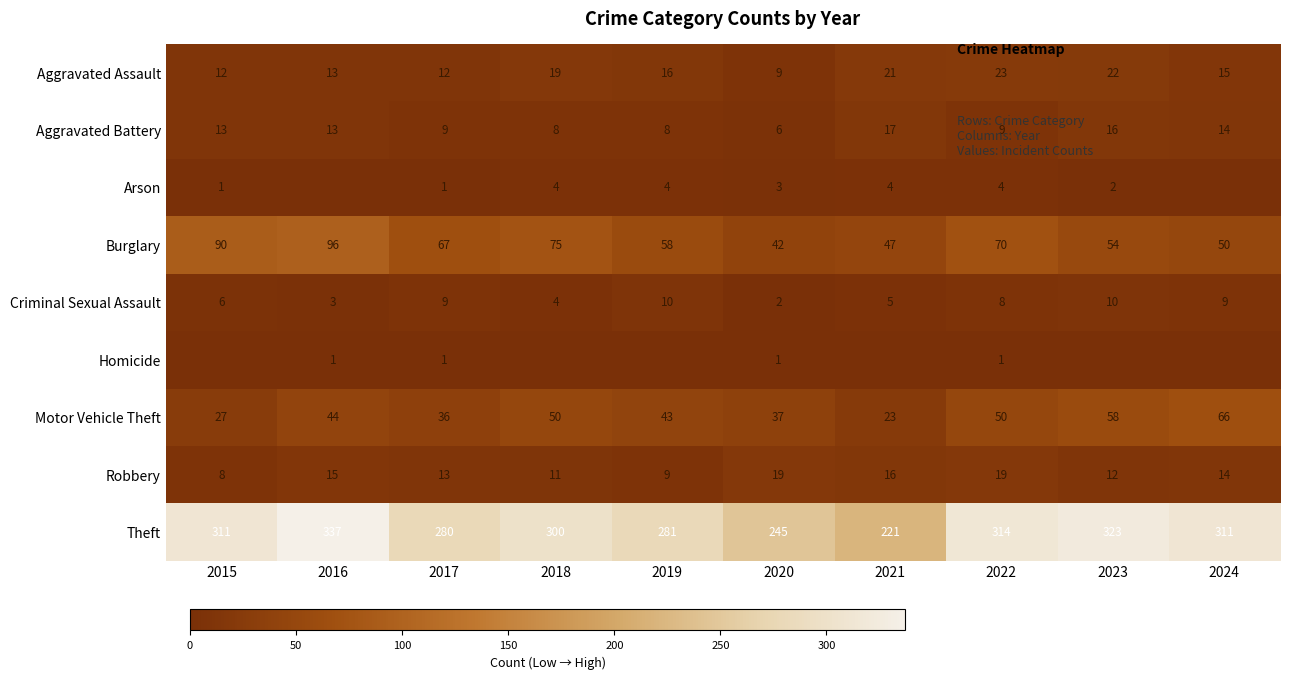

The Criminal Sexual Assault series shows 10 at 2023. True or false?

True